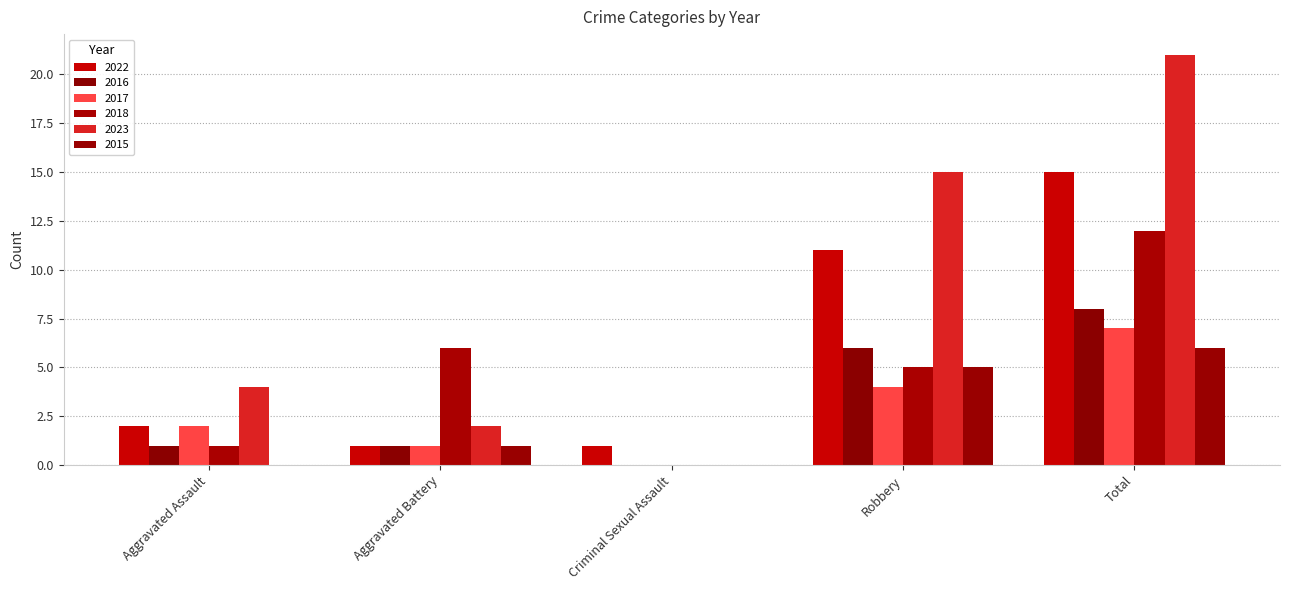

Count the number of categories in the chart.

5